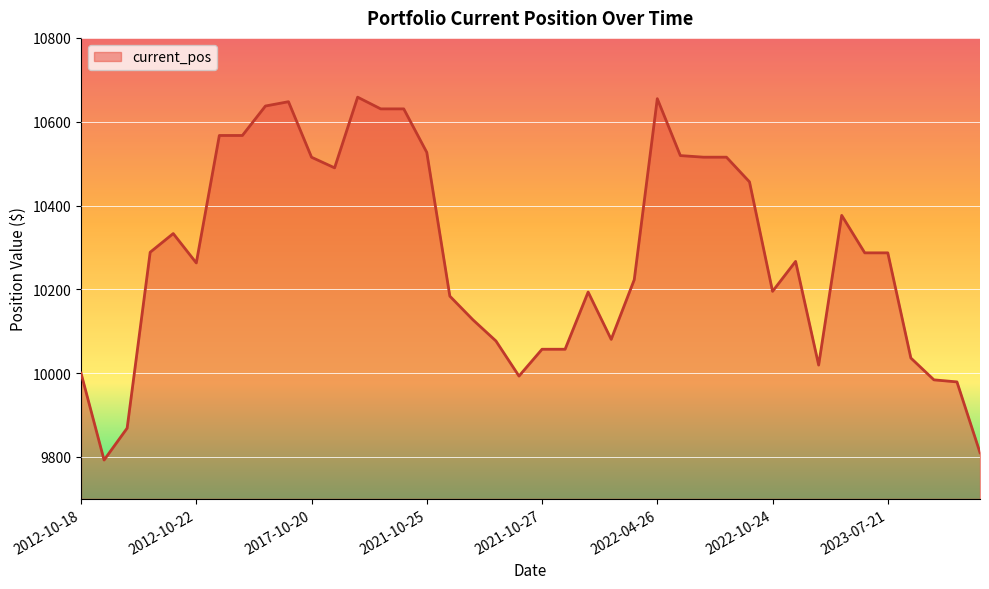

Does the chart display data point markers on the line(s)?

No